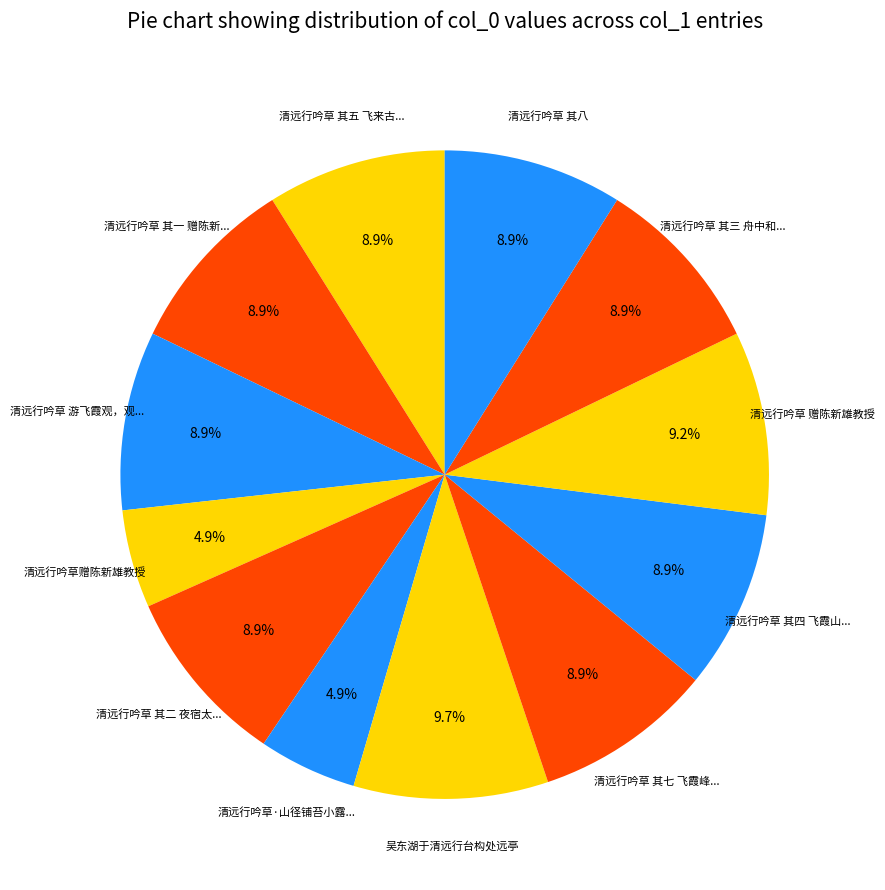

Count the number of slices in the pie.

12